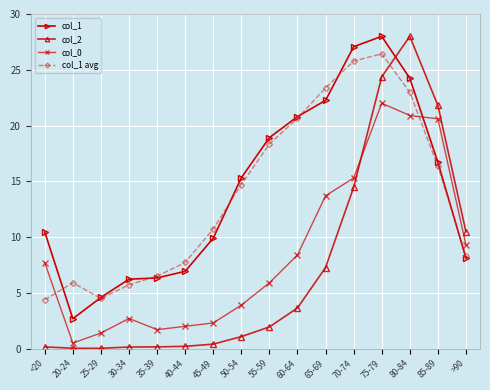

How many values in the col_1 avg series exceed 14?

8